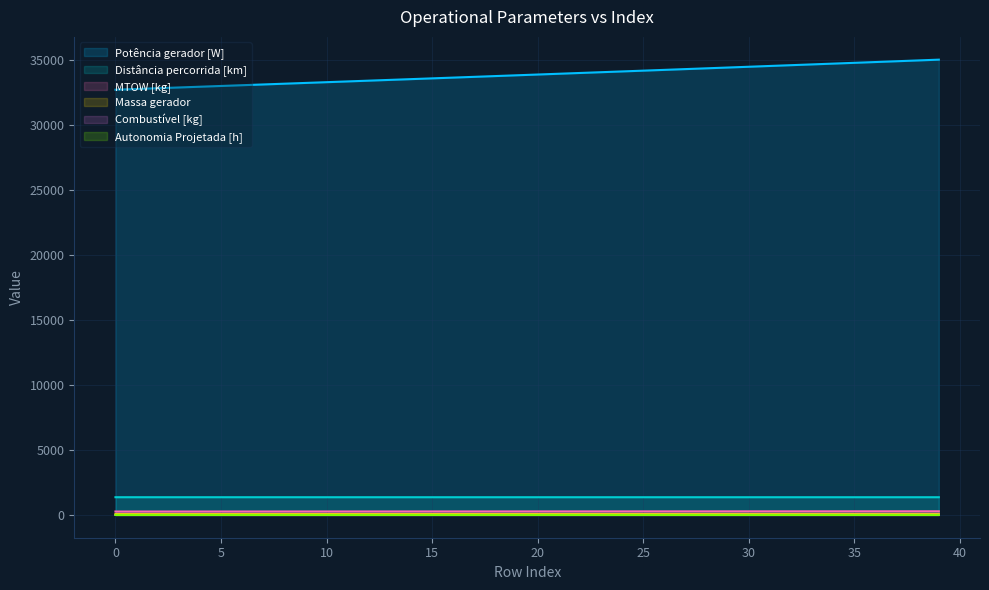

Reading right to left, extract all data points from this chart.

Autonomia Projetada [h]: 0.7	0.7	0.7	0.6	0.6	0.6	0.6	0.6	0.6	0.6	0.5	0.5	0.5	0.5	0.5	0.5	0.4	0.4	0.4	0.4	0.4	0.4	0.3	0.3	0.3	0.3	0.3	0.3	0.2	0.2	0.2	0.2	0.2	0.2	0.1	0.1	0.1	0.1	0.1	0.1
MTOW [kg]: 282.1	281.6	281.1	280.6	280.1	279.6	279.1	278.6	278.1	277.6	277.2	276.7	276.2	275.7	275.2	274.7	274.2	273.8	273.3	272.8	272.3	271.8	271.4	270.9	270.4	269.9	269.4	269.0	268.5	268.0	267.6	267.1	266.6	266.1	265.7	265.2	264.7	264.2	263.8	263.3
Combustível [kg]: 10.8	10.5	10.2	10.0	9.8	9.5	9.2	9.0	8.8	8.5	8.2	8.0	7.8	7.5	7.2	7.0	6.8	6.5	6.2	6.0	5.8	5.5	5.2	5.0	4.8	4.5	4.2	4.0	3.8	3.5	3.2	3.0	2.8	2.5	2.2	2.0	1.8	1.5	1.2	1.0
Massa gerador: 76.4	76.2	76.0	75.7	75.5	75.2	75.0	74.7	74.5	74.3	74.0	73.8	73.5	73.3	73.1	72.8	72.6	72.4	72.1	71.9	71.7	71.5	71.2	71.0	70.8	70.5	70.3	70.1	69.9	69.6	69.4	69.2	69.0	68.8	68.5	68.3	68.1	67.9	67.7	67.4
Distância percorrida [km]: 1364.0	1364.1	1364.0	1364.0	1364.0	1364.0	1364.0	1364.0	1364.1	1364.0	1364.0	1364.0	1364.0	1364.0	1364.0	1364.1	1364.1	1364.0	1364.1	1364.1	1364.1	1364.0	1364.1	1364.0	1364.1	1364.1	1364.1	1364.1	1364.1	1364.1	1364.1	1364.3	1364.2	1364.4	1364.3	1364.3	1364.2	1364.4	1364.4	1365.0
Potência gerador [W]: 35023.1	34962.1	34901.1	34840.3	34779.5	34718.8	34658.3	34597.8	34537.4	34477.1	34416.9	34356.8	34296.8	34236.9	34177.1	34117.3	34057.7	33998.2	33938.7	33879.3	33820.1	33760.7	33701.6	33642.6	33583.7	33524.9	33466.1	33407.4	33348.9	33290.4	33232.0	33173.7	33115.4	33057.3	32999.2	32941.2	32883.3	32825.5	32767.8	32710.1